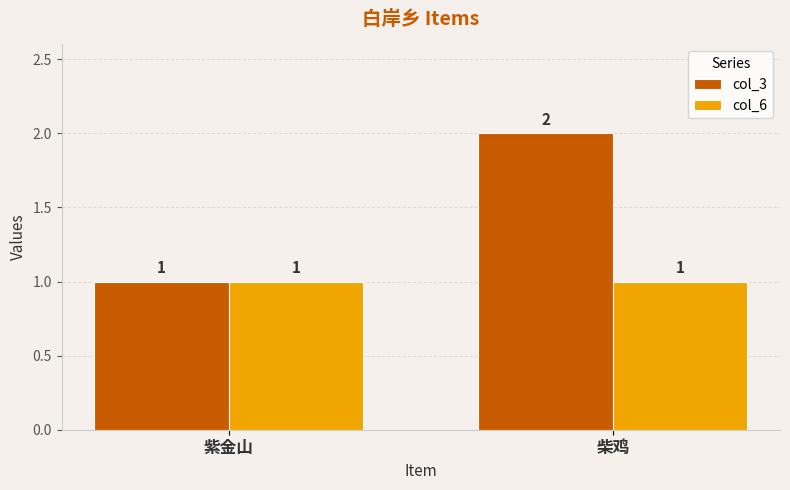

Is the value of col_3 at 柴鸡 greater than the value of col_6 at 紫金山?

Yes